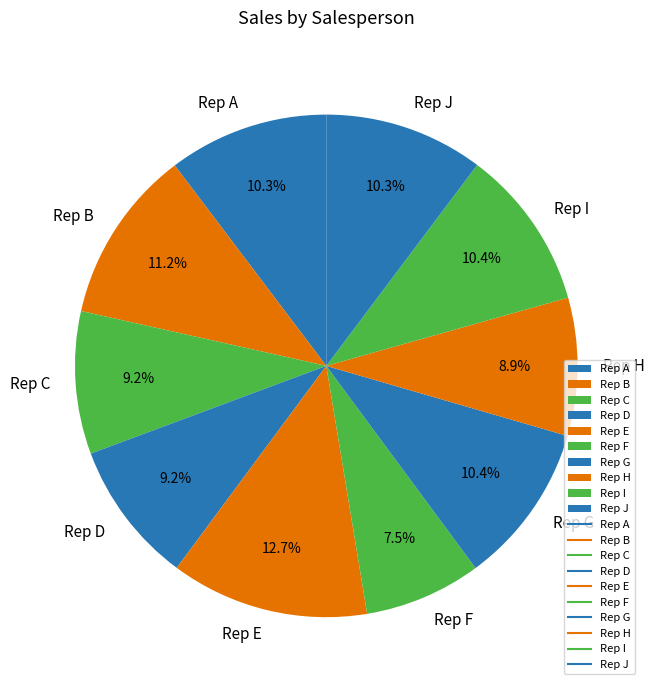

Is there any slice that represents more than half of the pie?

No